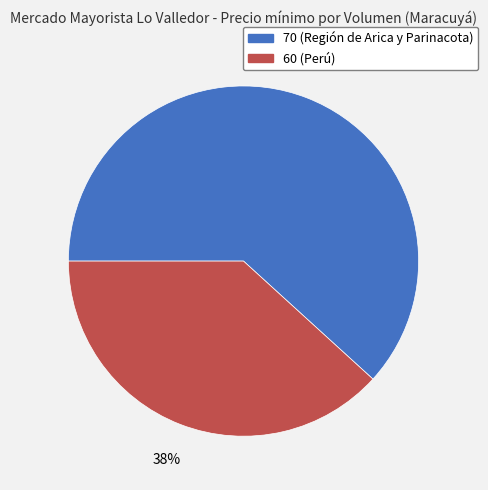

Combined, do 70 (Región de Arica y Parinacota) and 60 (Perú) account for over 50%?

Yes